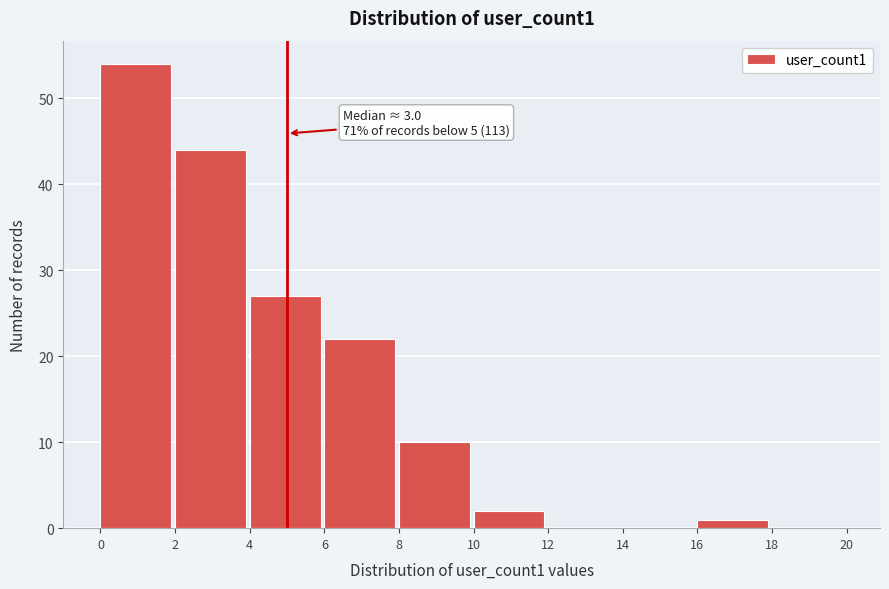

Which range on the x-axis has the tallest bar?

0 to 2